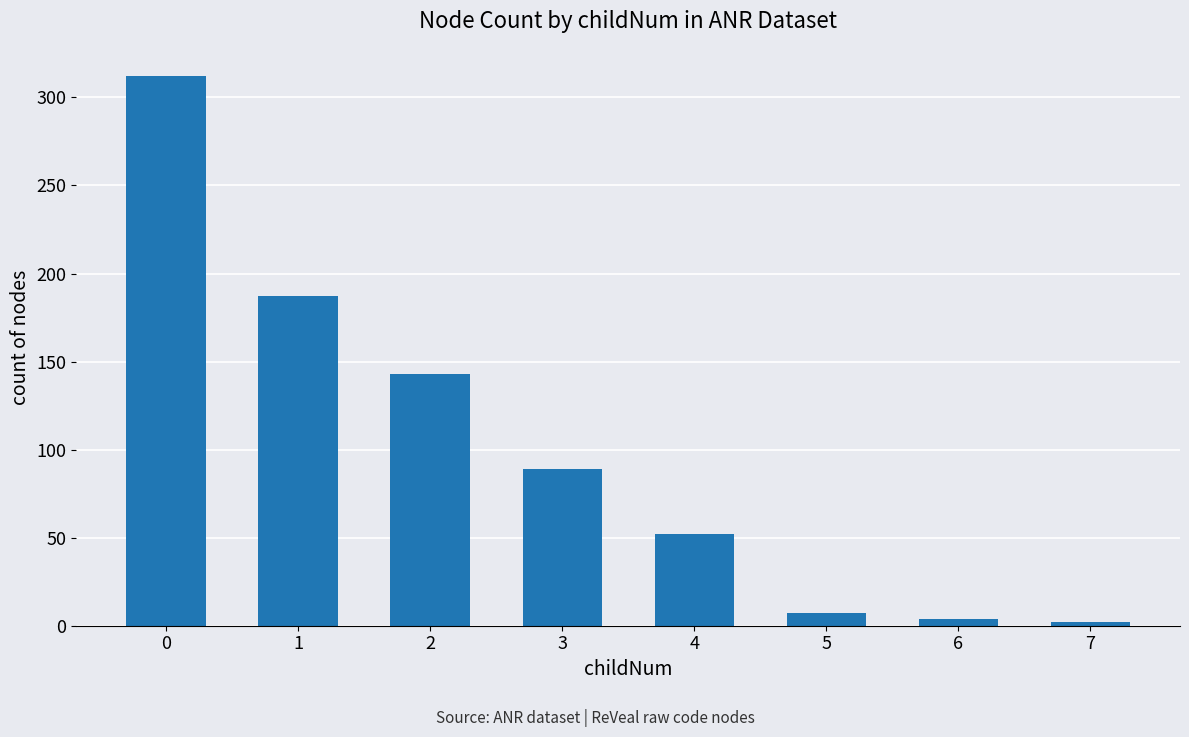

Is it true that the value at 5 is 7?

True